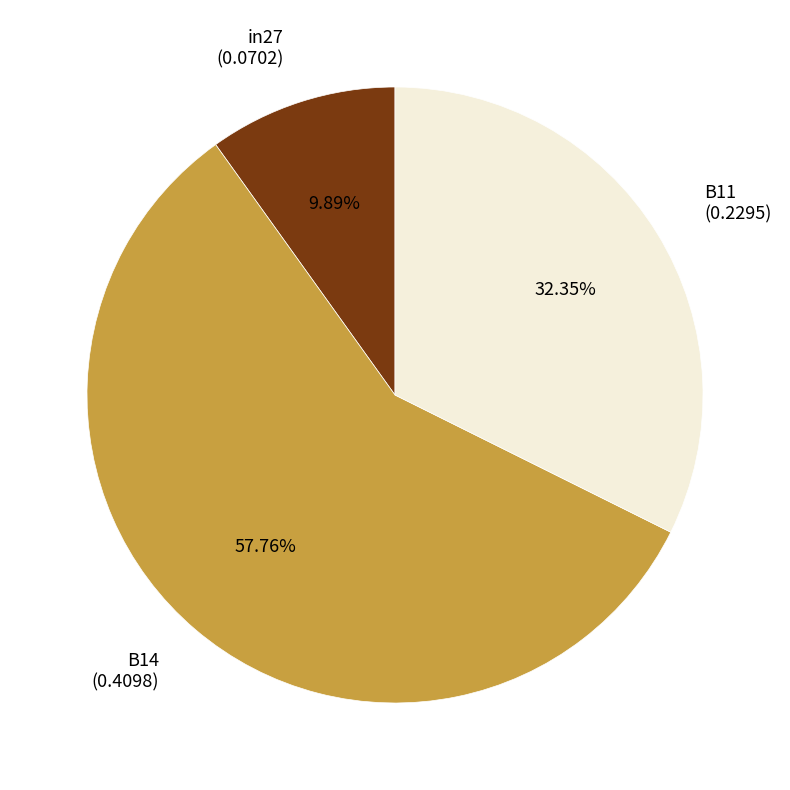

Is there a majority slice in this chart?

Yes